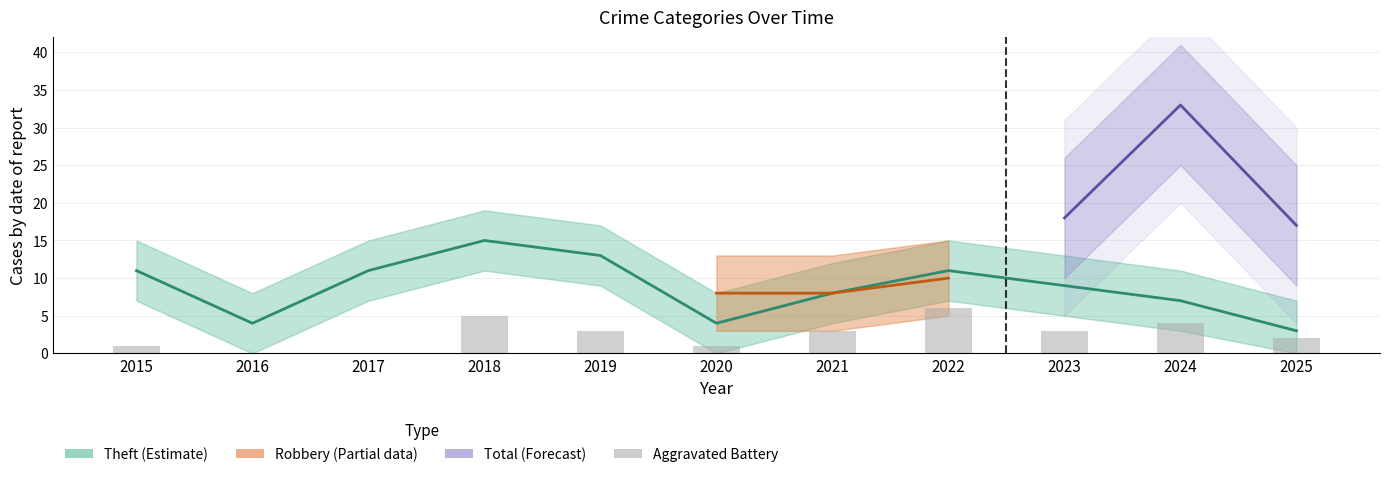

List the labels in order of Aggravated Battery value, largest first.

2022, 2018, 2024, 2019, 2021, 2023, 2025, 2015, 2020, 2016, 2017